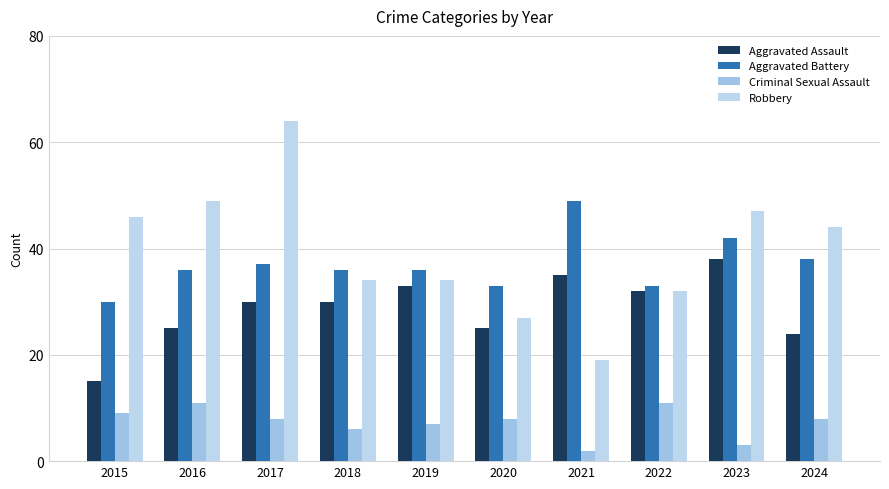

Which series has the largest total across all categories?

Robbery